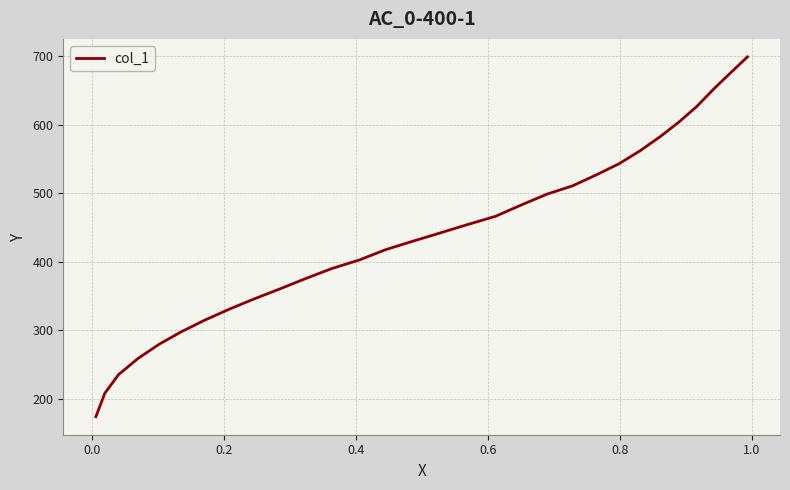

How many distinct data groups are displayed?

1